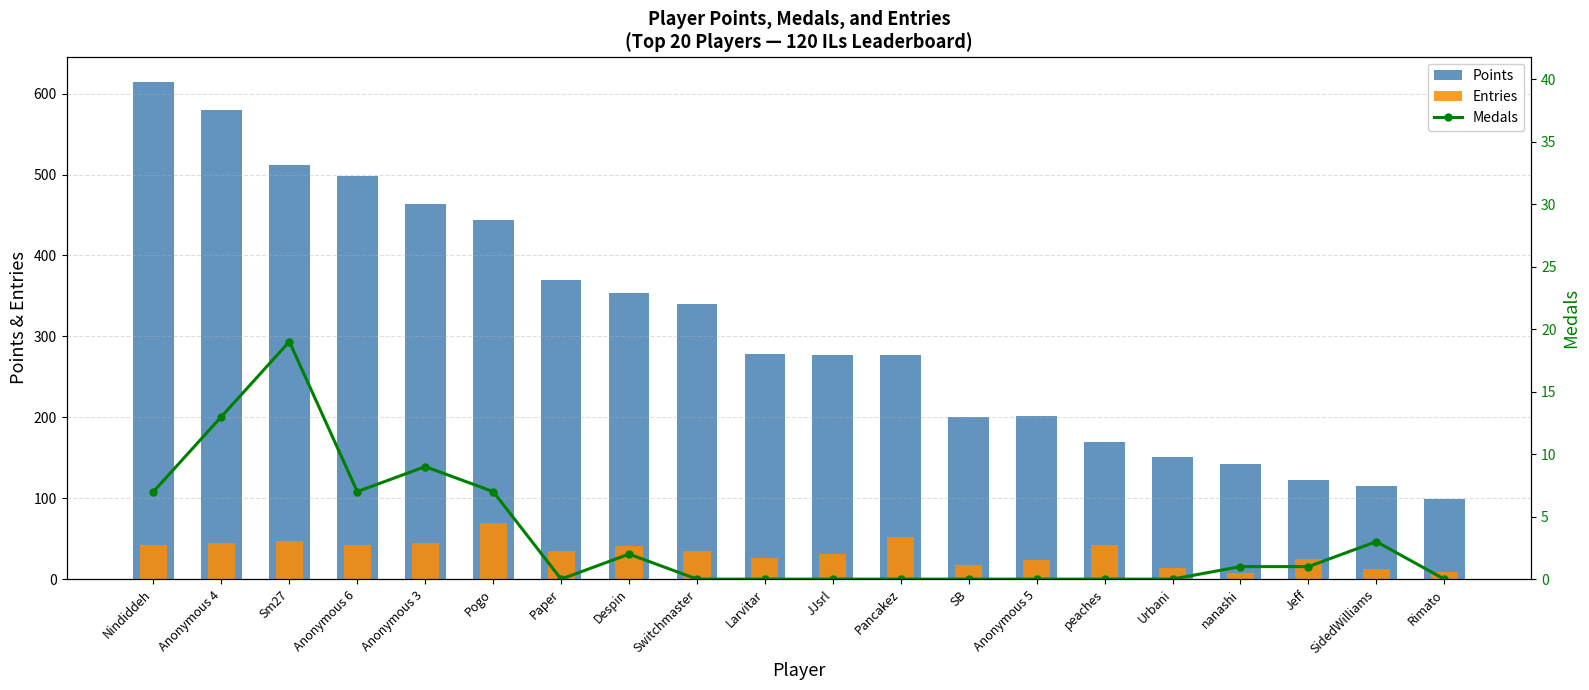

Rank the series by their maximum value, from highest to lowest.

Points, Entries, Medals